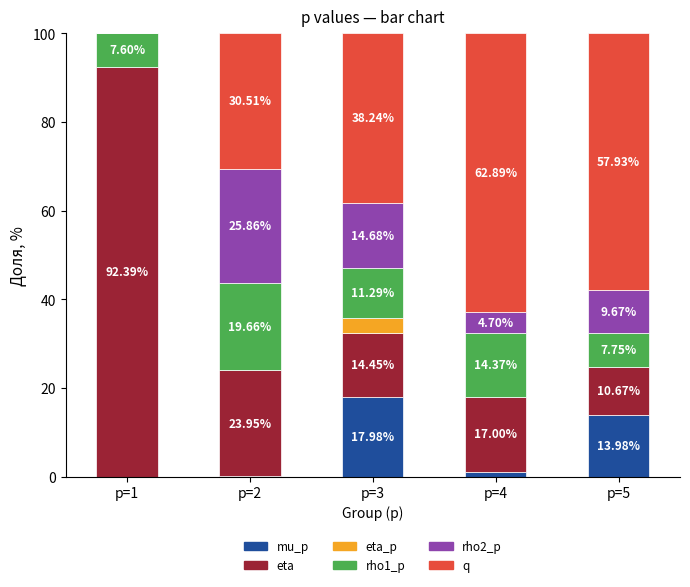

What is the total value across all series at p=2?

100.0